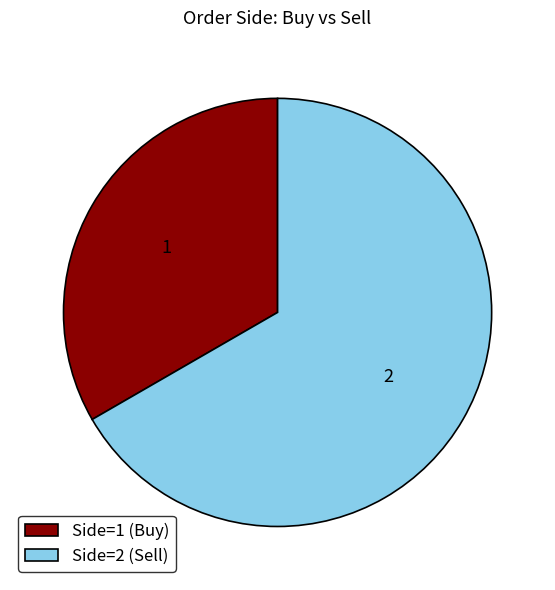

Is it true that Side=2 (Sell) is 76% of the pie?

False